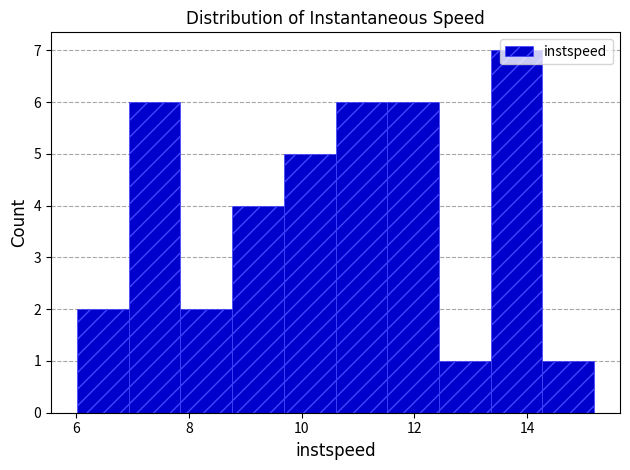

Reading left to right, transcribe this chart: for each bar, give the range it covers on the x-axis and its height. Neither the bar edges nor the heights are printed on the chart, so give them approximately, as read against the axes.

6.0 to 7.0: 2
7.0 to 7.8: 6
7.8 to 8.8: 2
8.8 to 9.6: 4
9.6 to 10.6: 5
10.6 to 11.6: 6
11.6 to 12.4: 6
12.4 to 13.4: 1
13.4 to 14.2: 7
14.2 to 15.2: 1